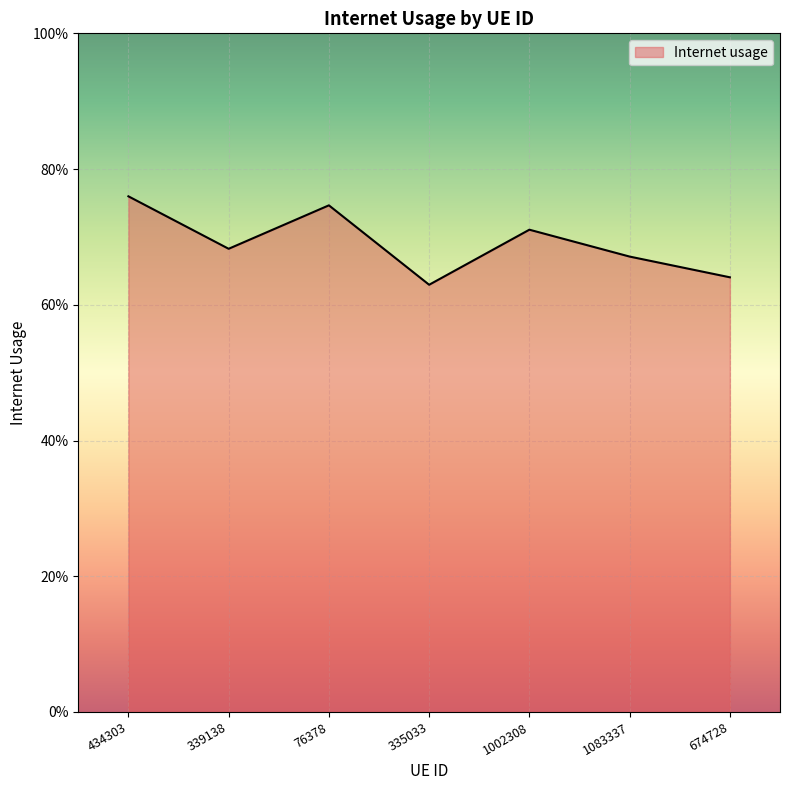

The value at 76378 is 0.2. True or false?

False